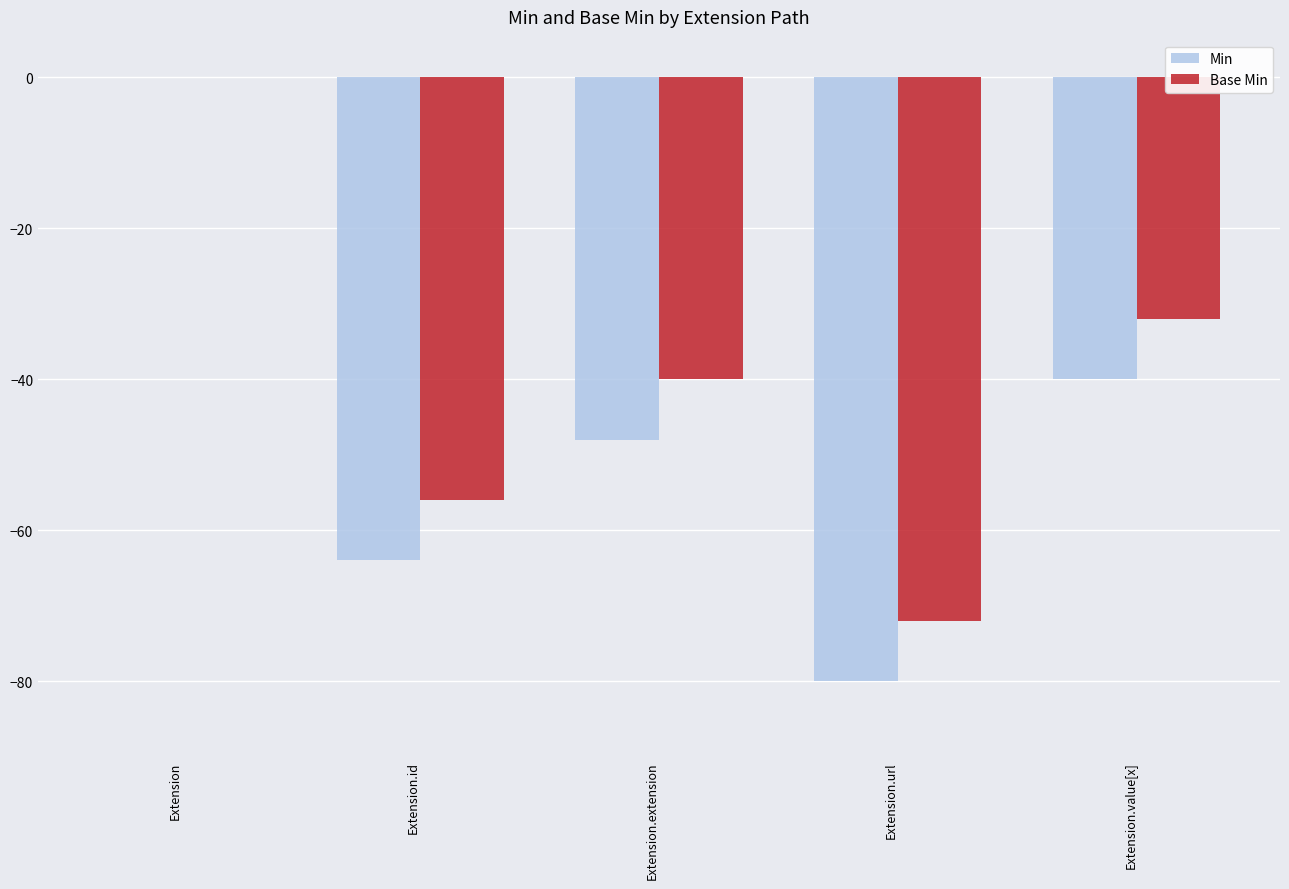

Which series has the largest total across all categories?

Base Min